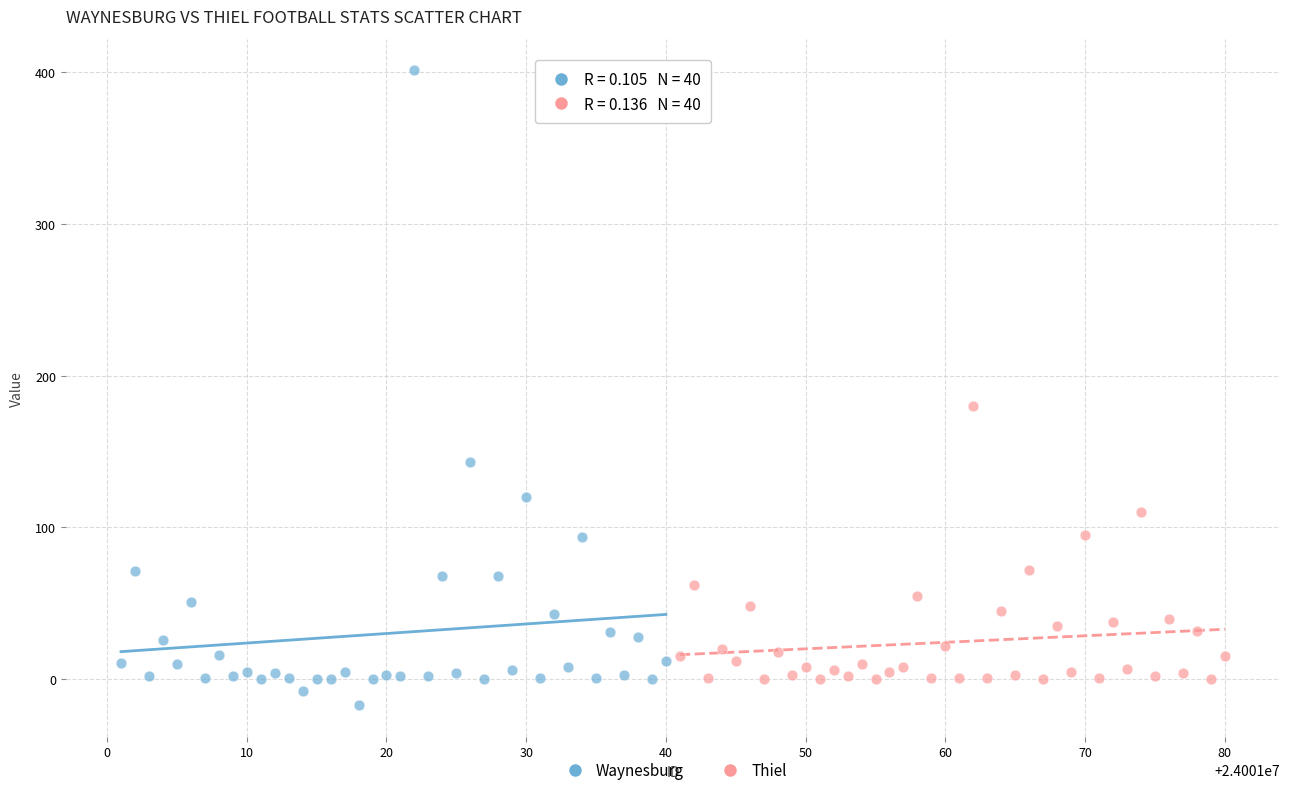

What are all the series names shown in the legend?

Waynesburg, Thiel